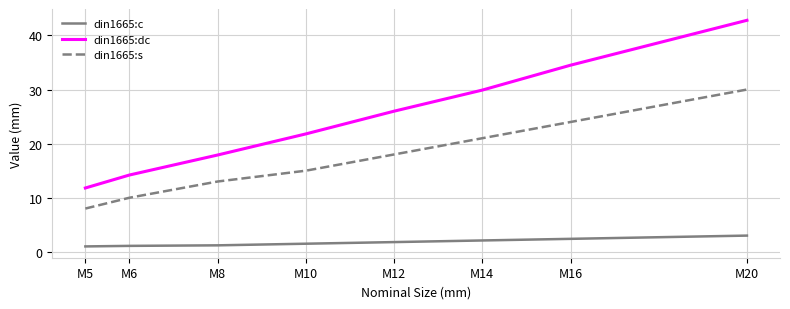

Rank the series by their maximum value, from highest to lowest.

din1665:dc, din1665:s, din1665:c